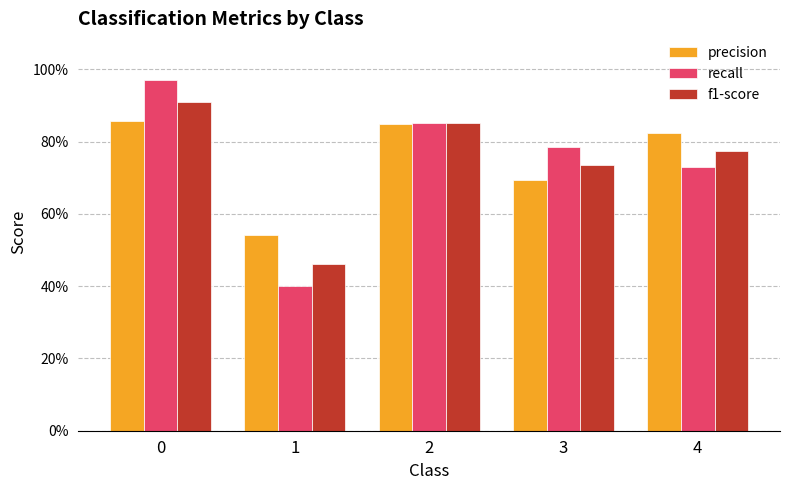

Which series has the largest range (max minus min)?

recall